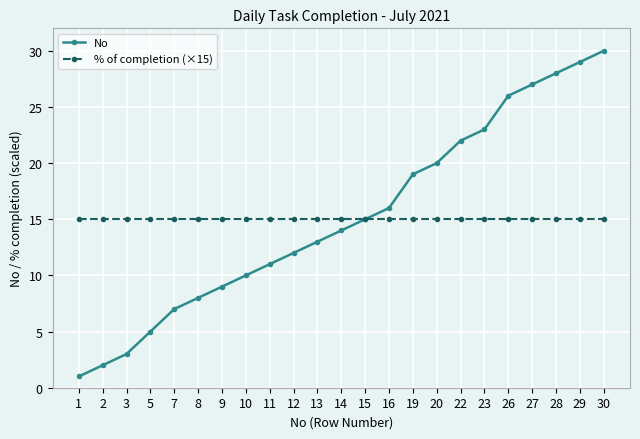

What is the minimum value for % of completion (×15)?

15